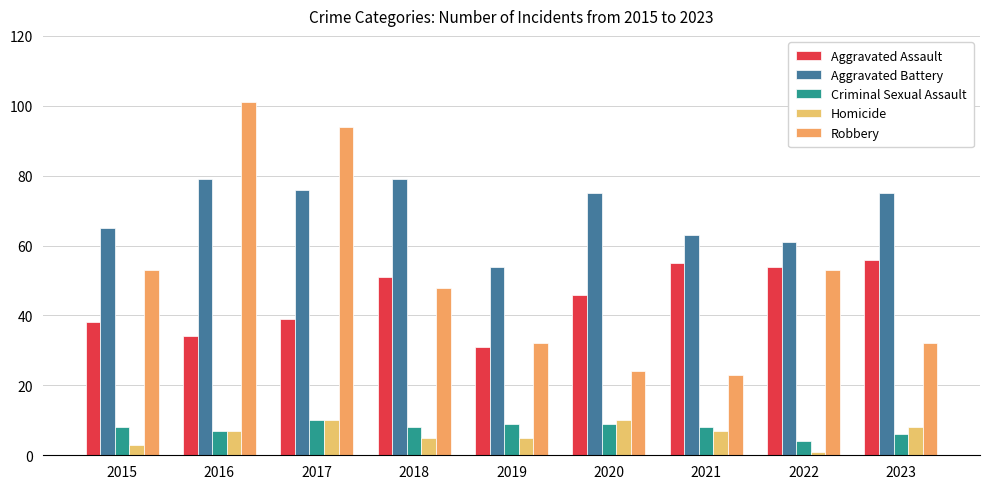

Where does the Criminal Sexual Assault series first go above 8?

2017